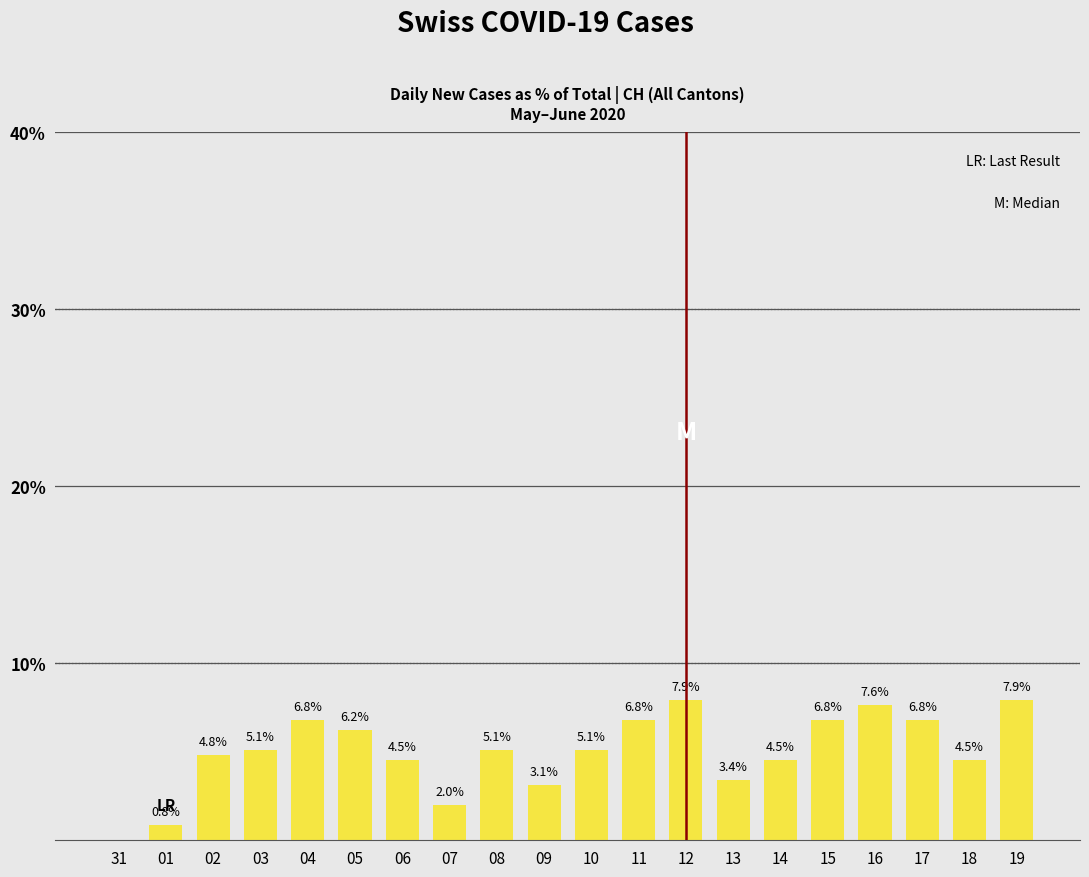

Count the number of categories in the chart.

20